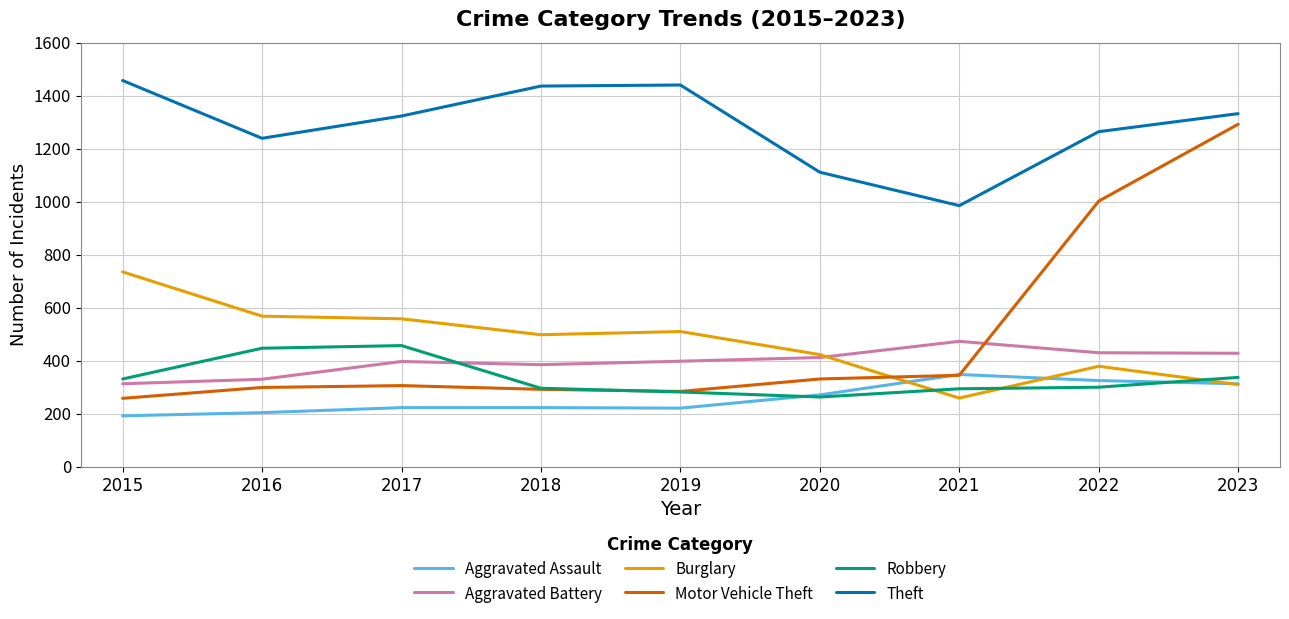

Between 2016 and 2021, which series saw the biggest shift?

Burglary